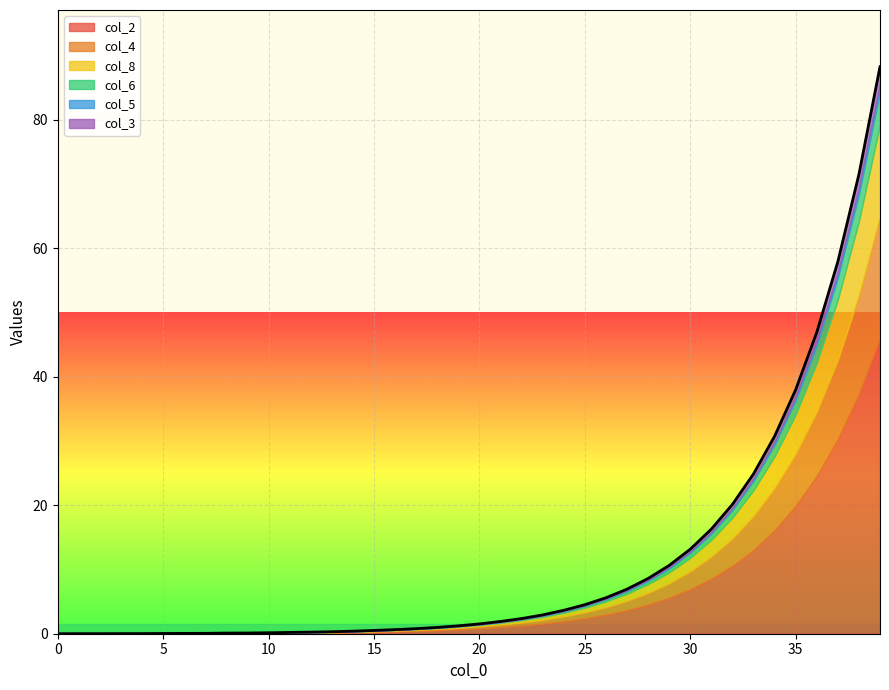

What is the difference between the second highest and minimum values in the col_3 series?

2.1